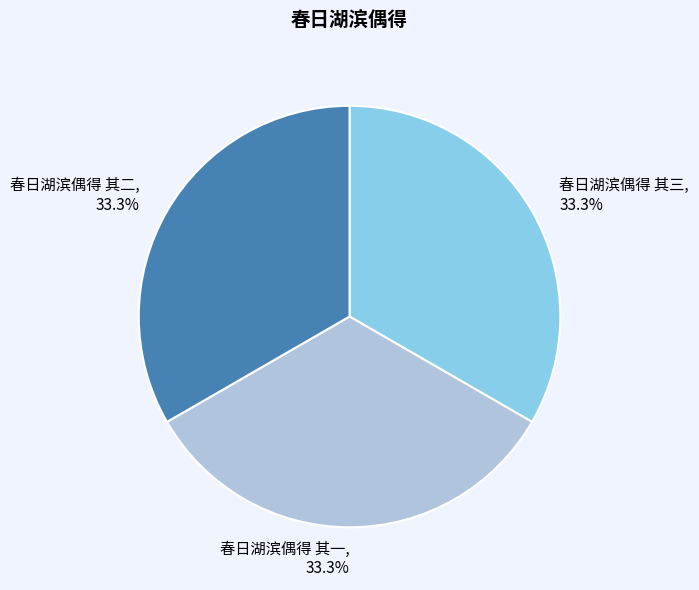

What portion of the pie excludes 春日湖滨偶得 其二?

66.7%